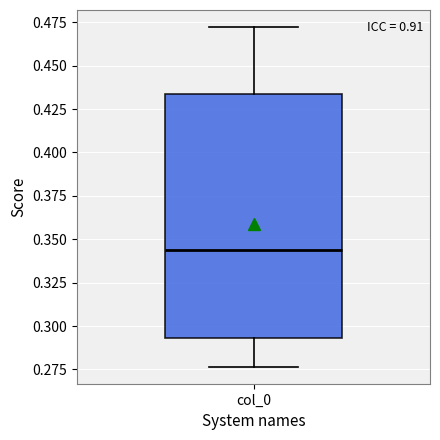

Read this box plot against the y-axis: the position of the median line, the range covered by the box, and the ends of both whiskers. The values are not printed on the chart, so give them approximately, as read against the axis.

median 0.345, box 0.295 to 0.435, whiskers 0.275 to 0.470